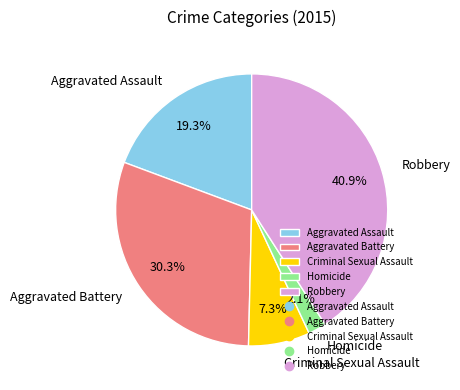

Is there any slice that represents more than half of the pie?

No